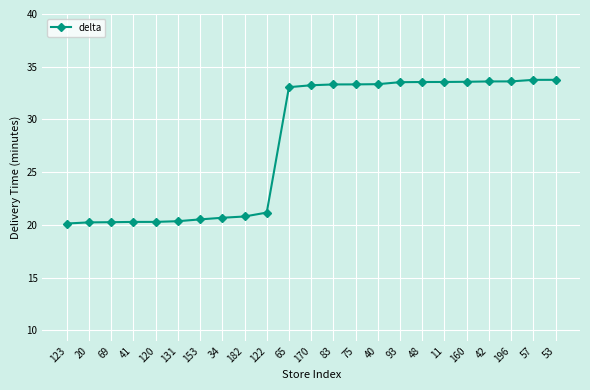

At which label is the value closest to 26?

122